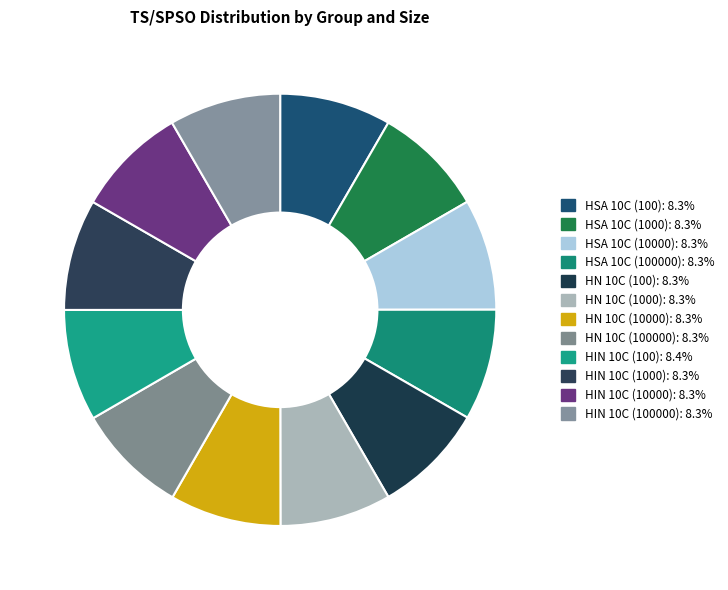

Is it true that HIN 10C (100000) is 1% of the pie?

False